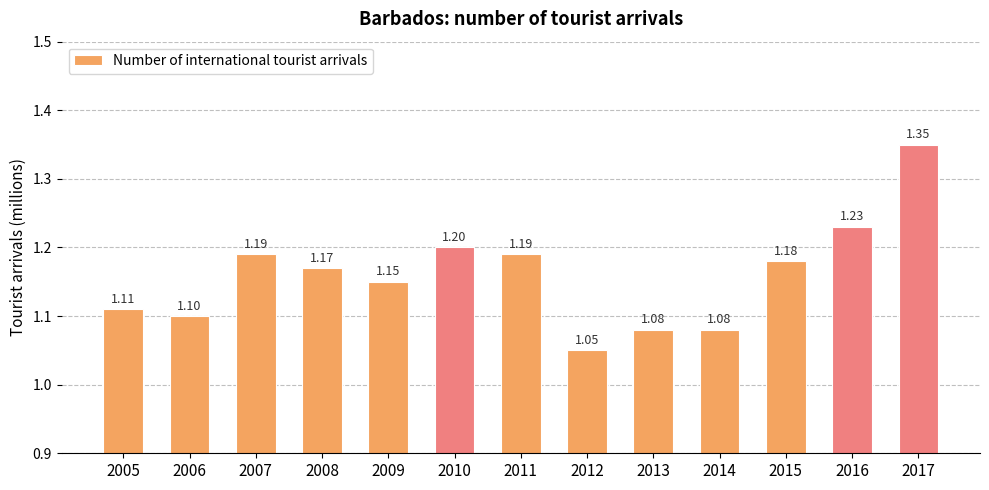

Which has a higher value, 2012 or 2006?

2006